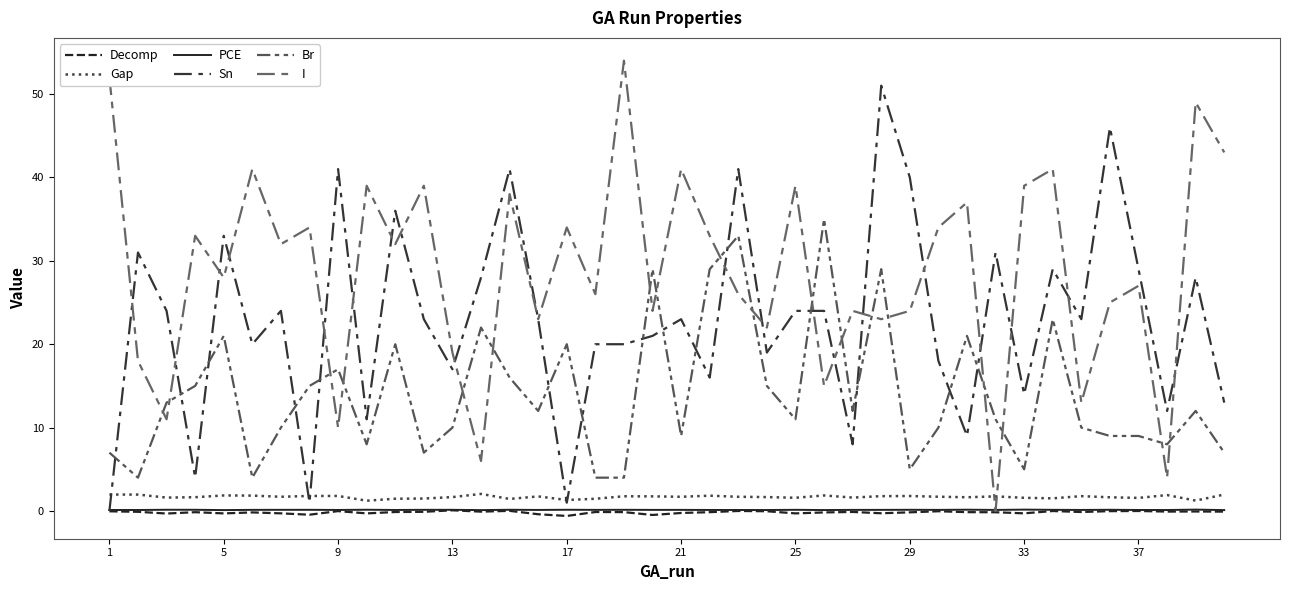

What is the maximum value for Decomp?

0.1